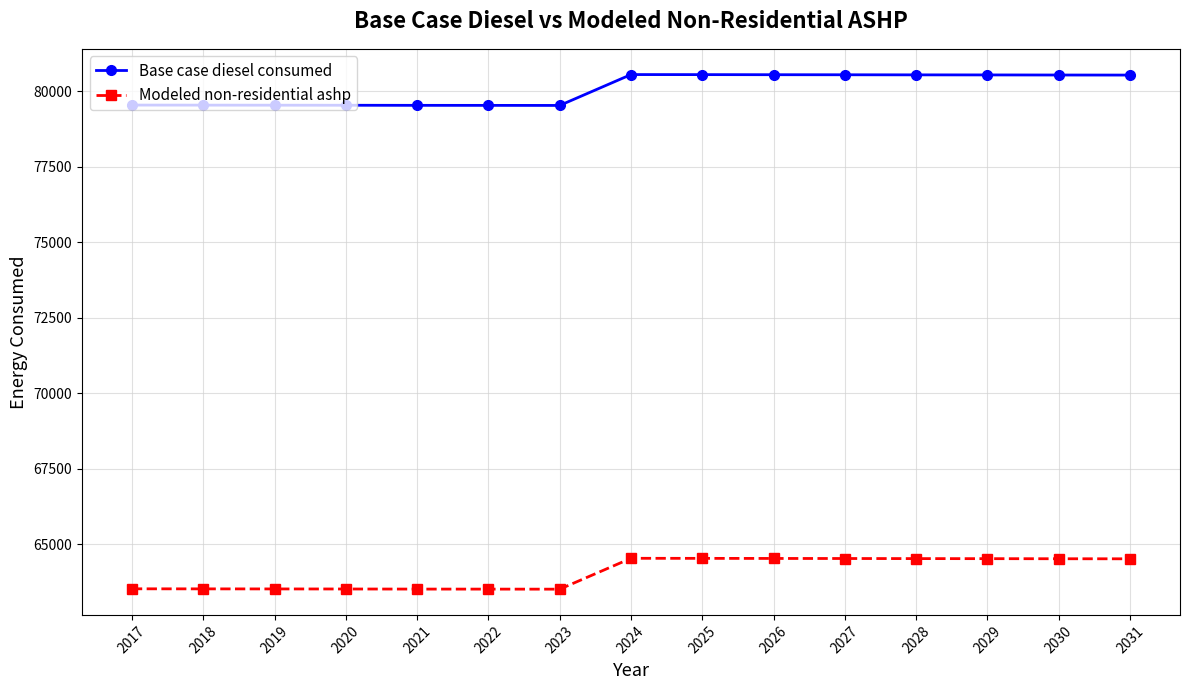

What is the maximum value for Modeled non-residential ashp?

64540.2